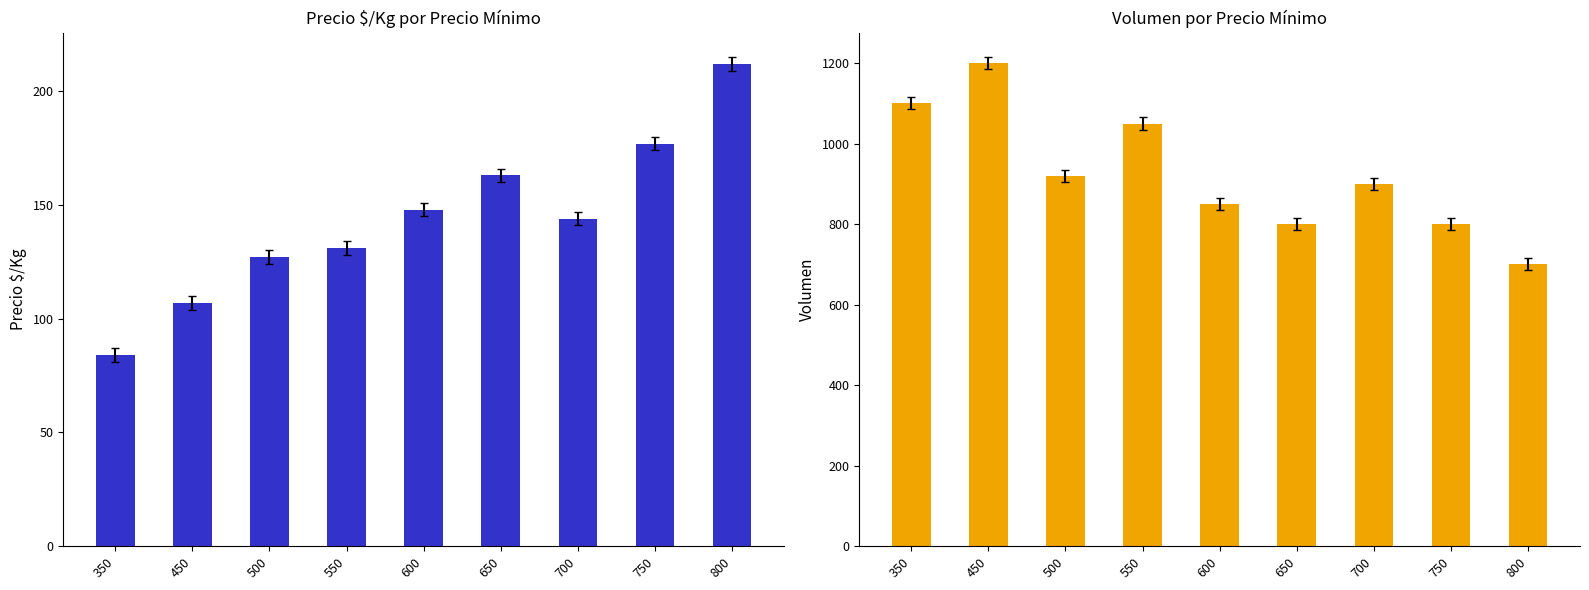

The Volumen series shows 1153 at 800. True or false?

False